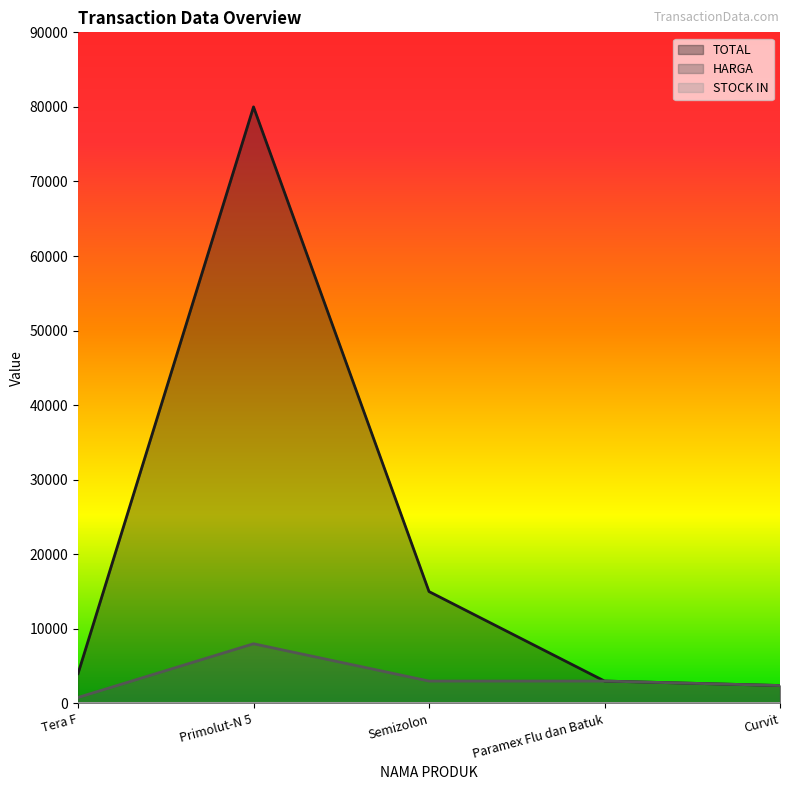

True or false: TOTAL has a value of 4532 at Semizolon.

False